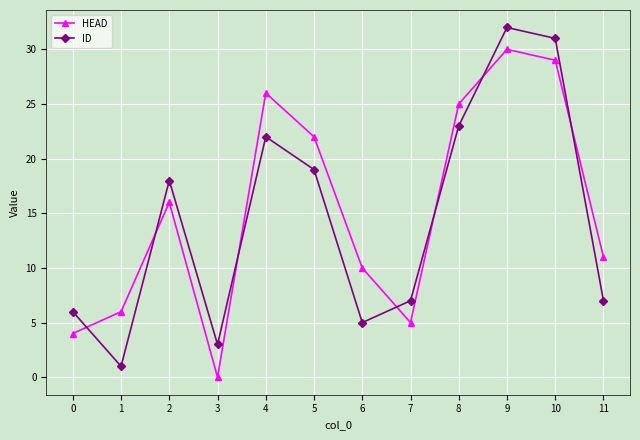

True or false: ID has a value of 28 at 2.

False